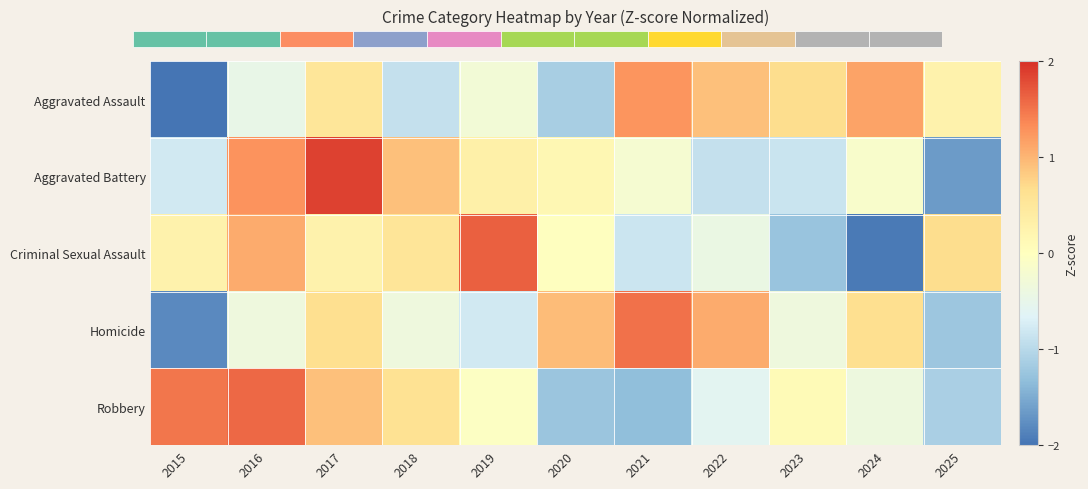

The Robbery series shows 0.2 at 2023. True or false?

False